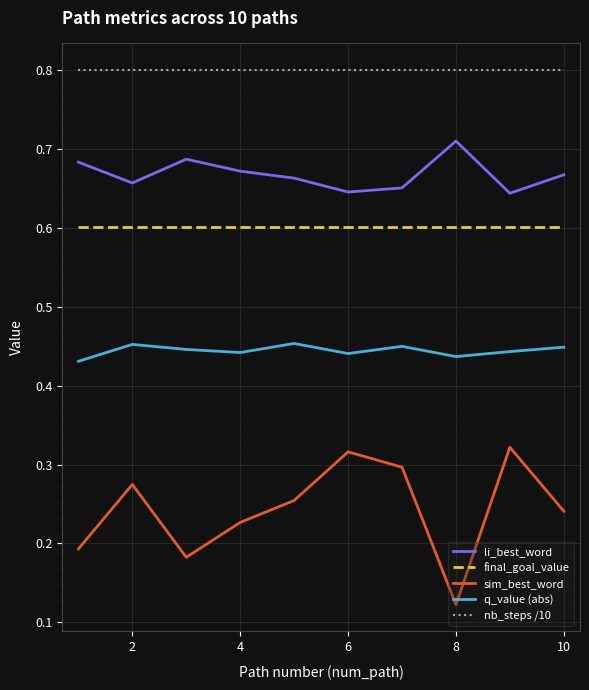

True or false: li_best_word and sim_best_word intersect in this chart.

False